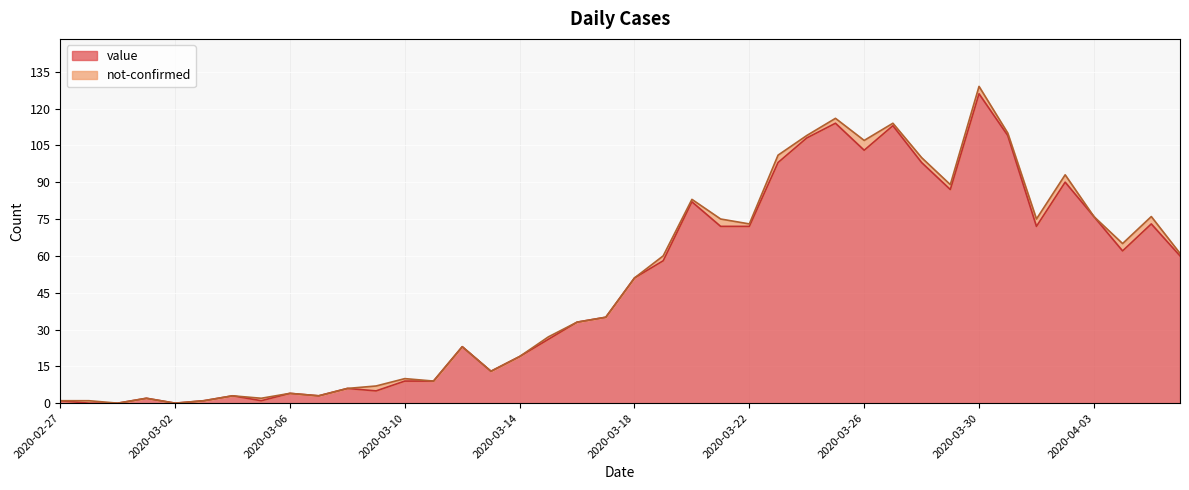

What position from the right is 2020-04-04?

3